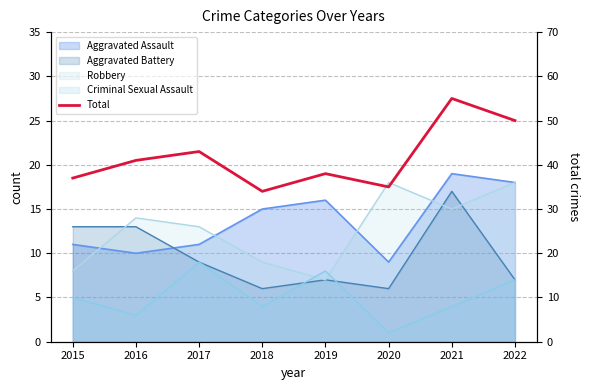

Where is the data nearest to the value 44?

2017